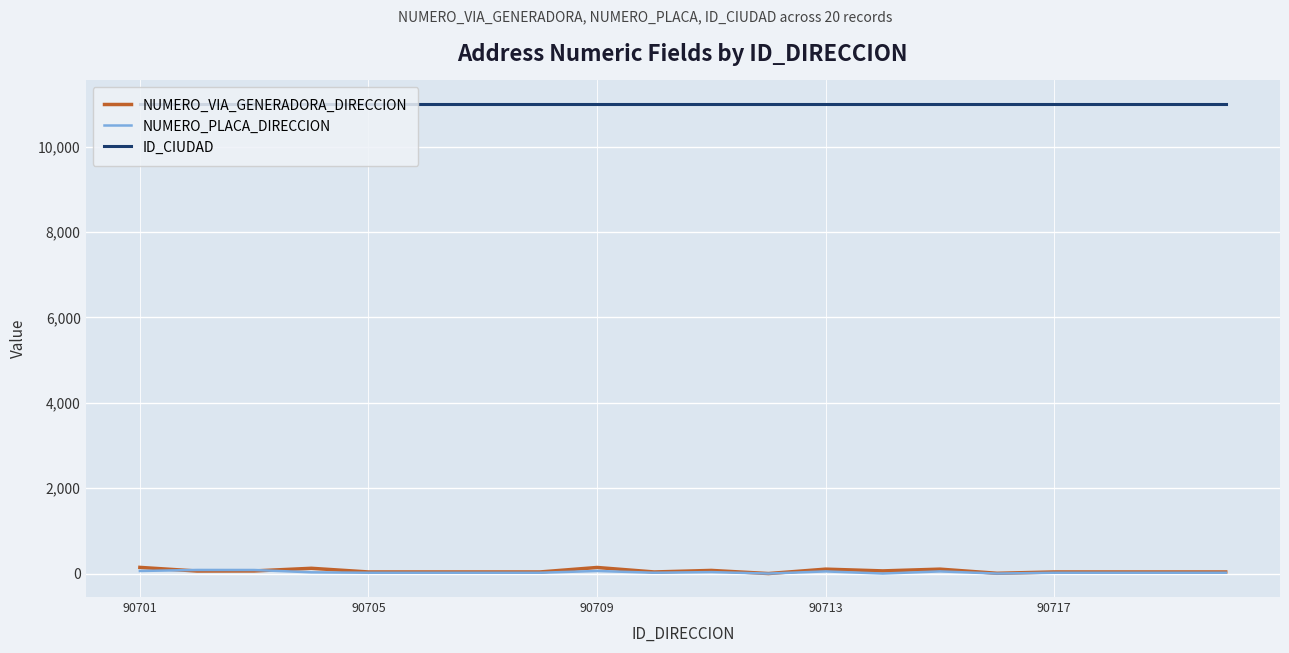

True or false: ID_CIUDAD and NUMERO_VIA_GENERADORA_DIRECCION intersect in this chart.

False